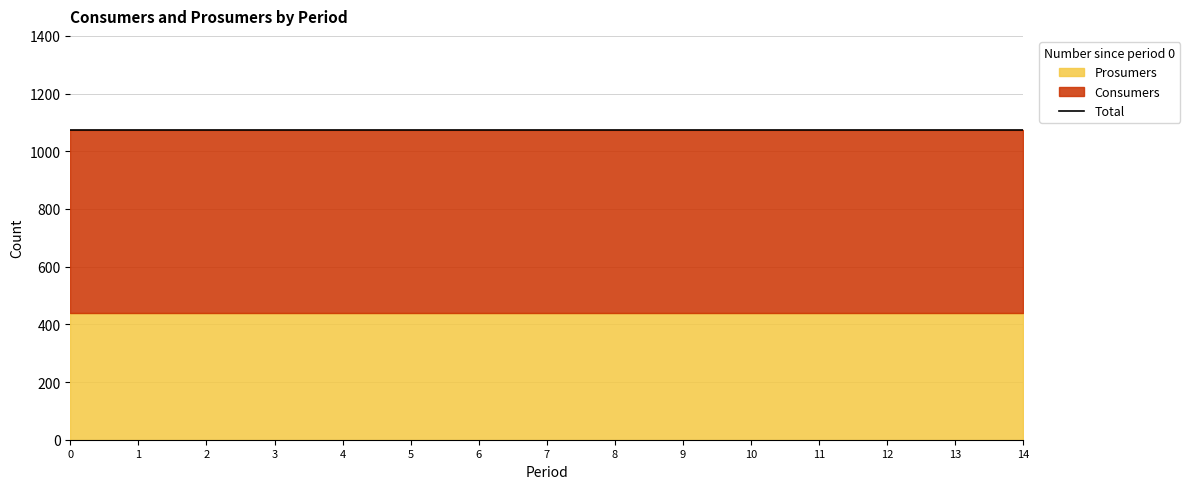

Reading left to right, extract all data points from this chart.

Consumers: 0=635	1=635	2=635	3=635	4=635	5=635	6=635	7=635	8=635	9=635	10=635	11=635	12=635	13=635	14=635
Prosumers: 0=440	1=440	2=440	3=440	4=440	5=440	6=440	7=440	8=440	9=440	10=440	11=440	12=440	13=440	14=440